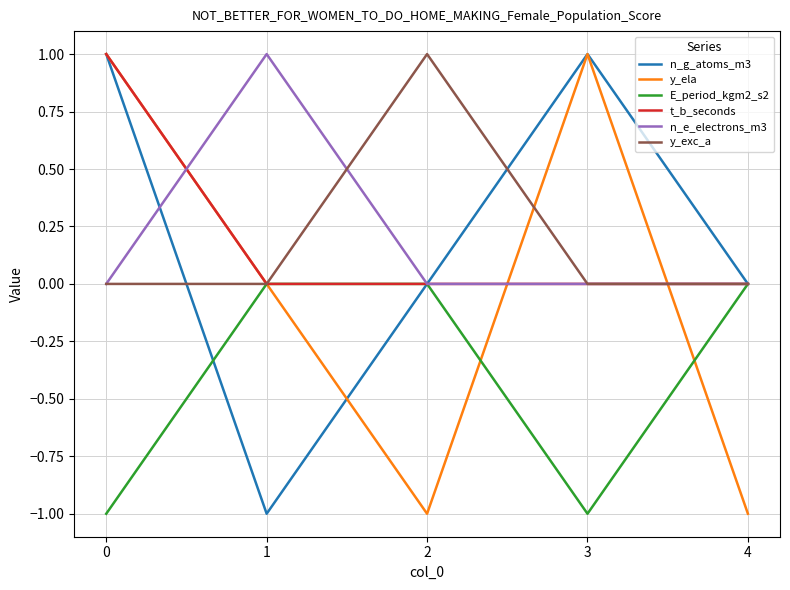

Count the number of data series in this chart.

6